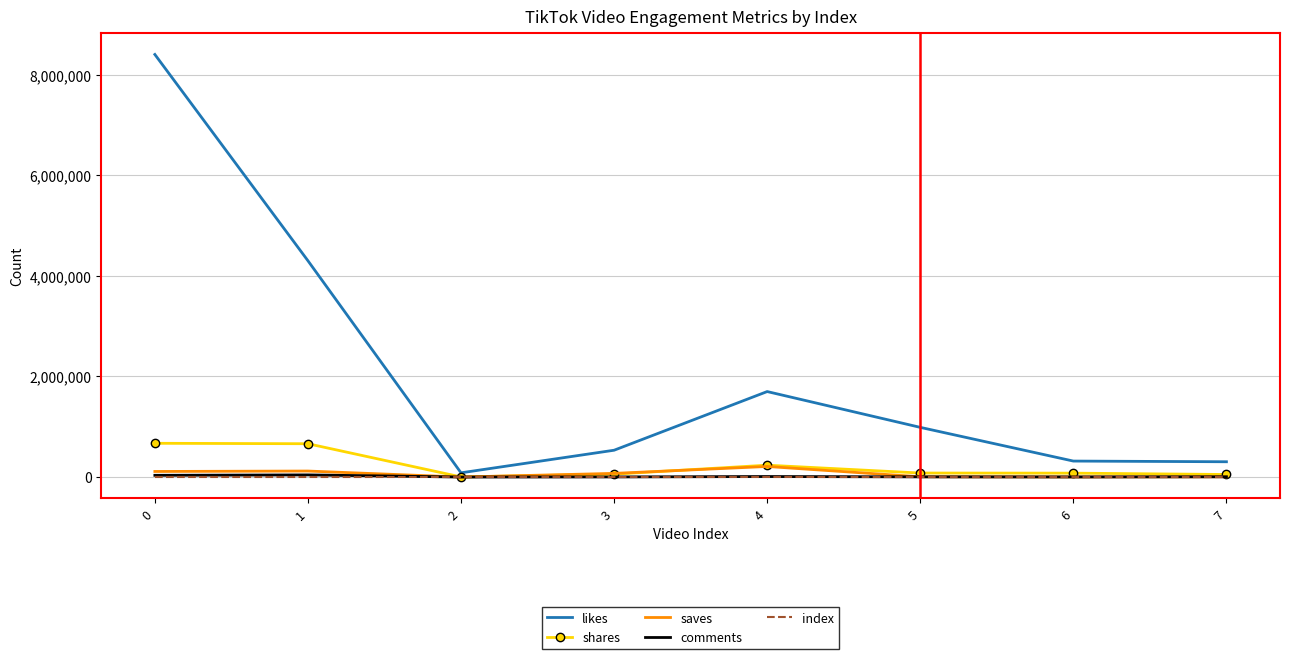

How many categories are shown in the chart?

8